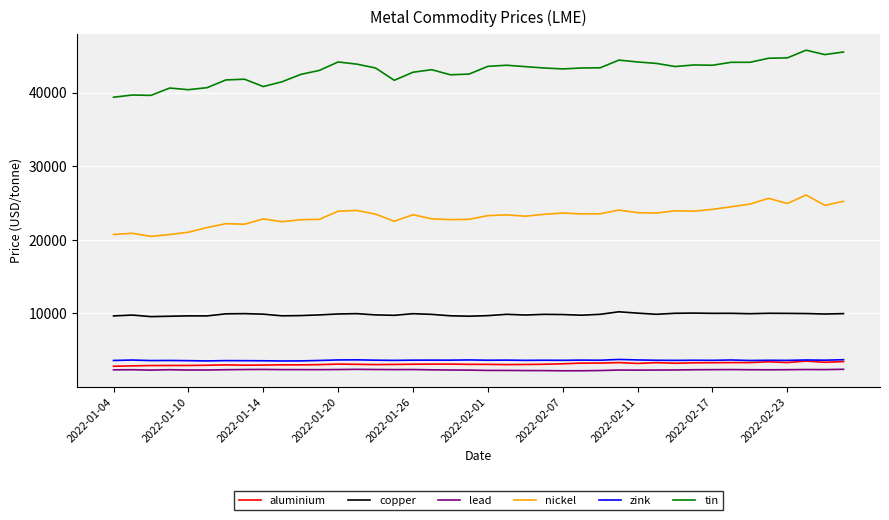

True or false: tin and nickel intersect in this chart.

False